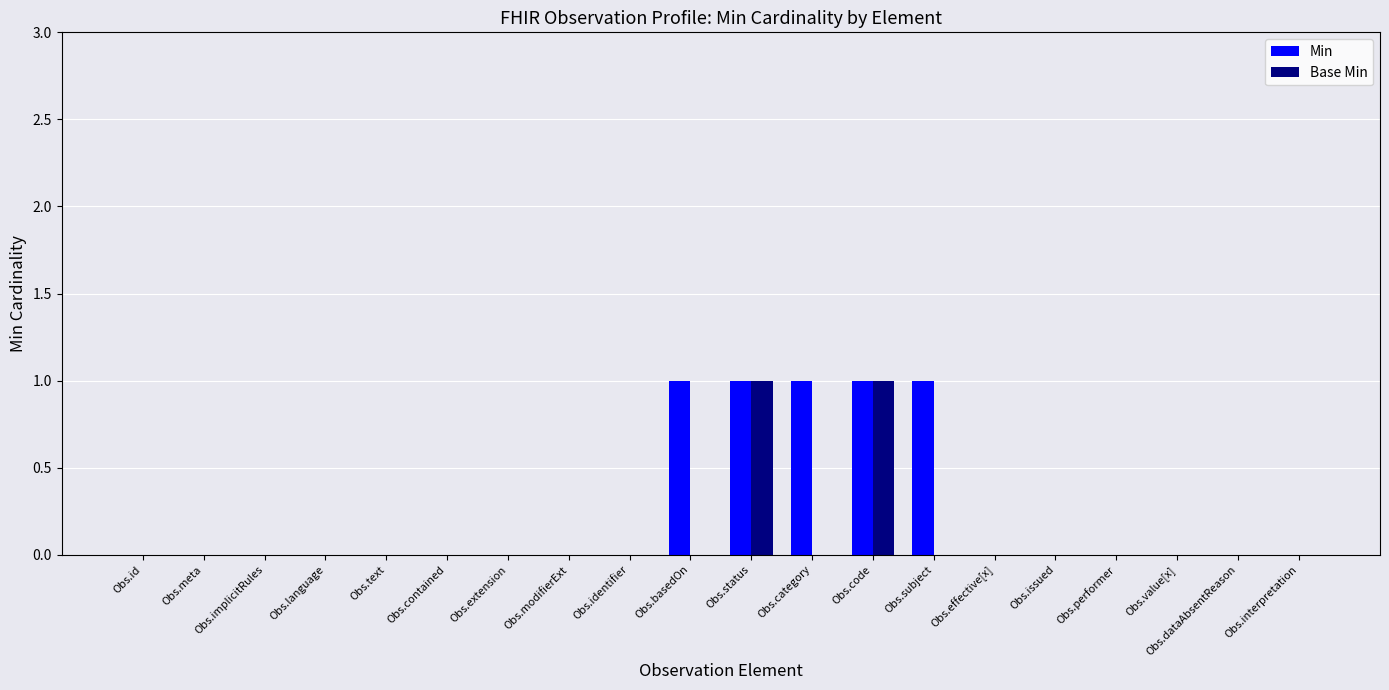

Which series changed the most between Obs.category and Obs.effective[x]?

Min